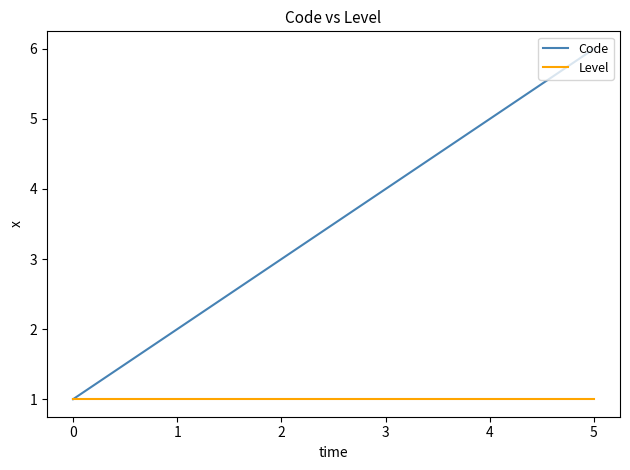

List the series in order of their overall mean, lowest first.

Level, Code